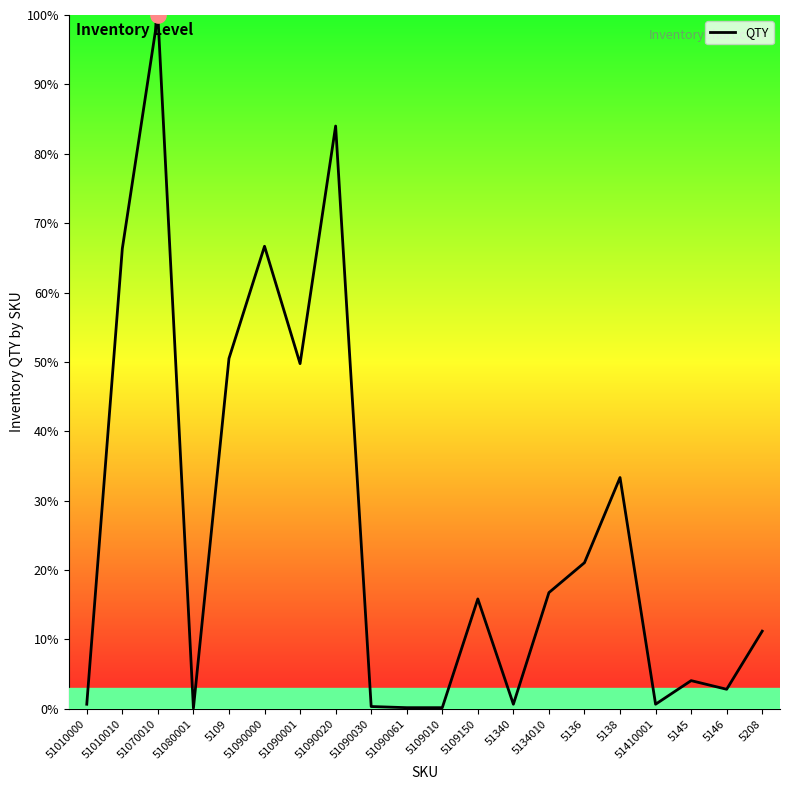

Between 5146 and 5136, which is larger?

5136